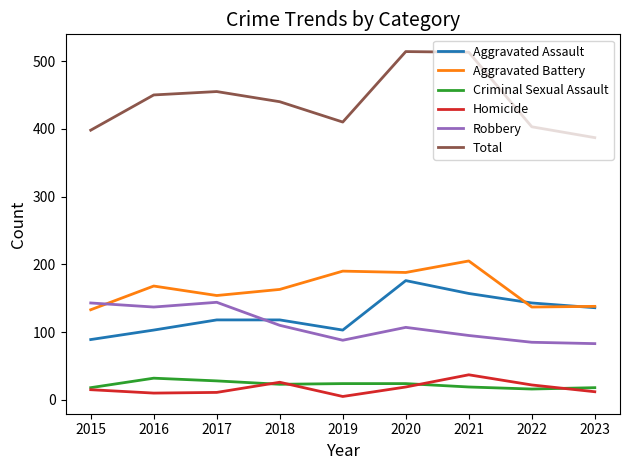

Between 2019 and 2020, which series saw the biggest shift?

Total